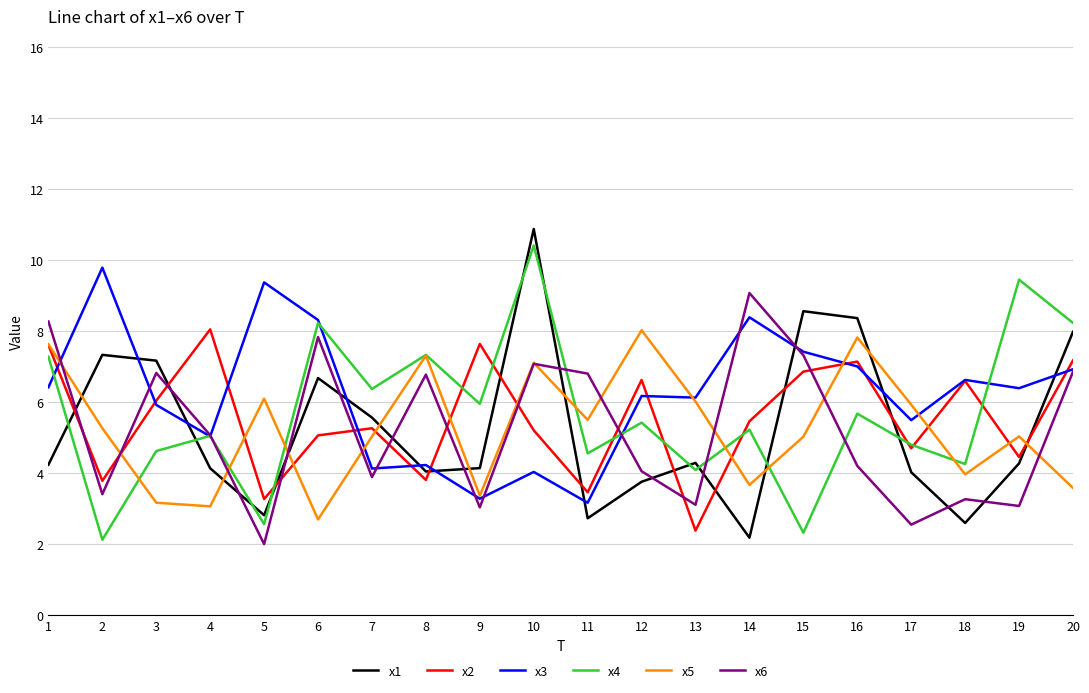

At 19, list the series in order from largest to smallest.

x4, x3, x5, x2, x1, x6